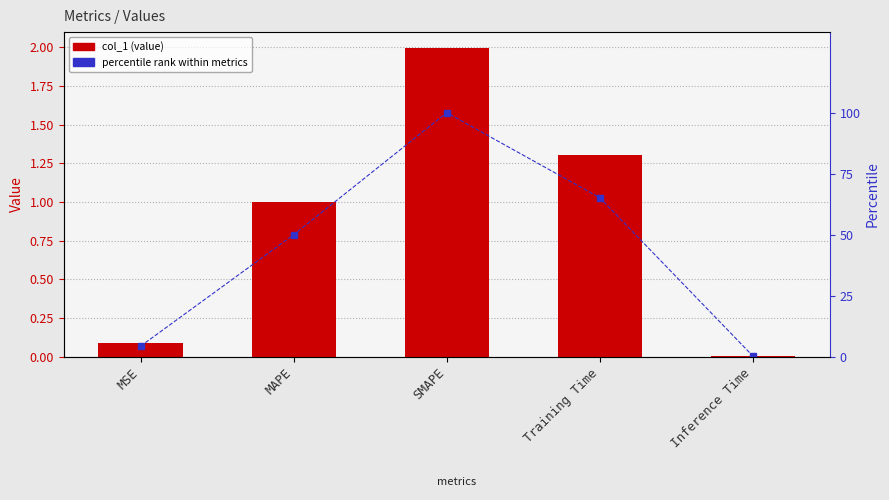

What is the label of the 5th bar from the right?

MSE